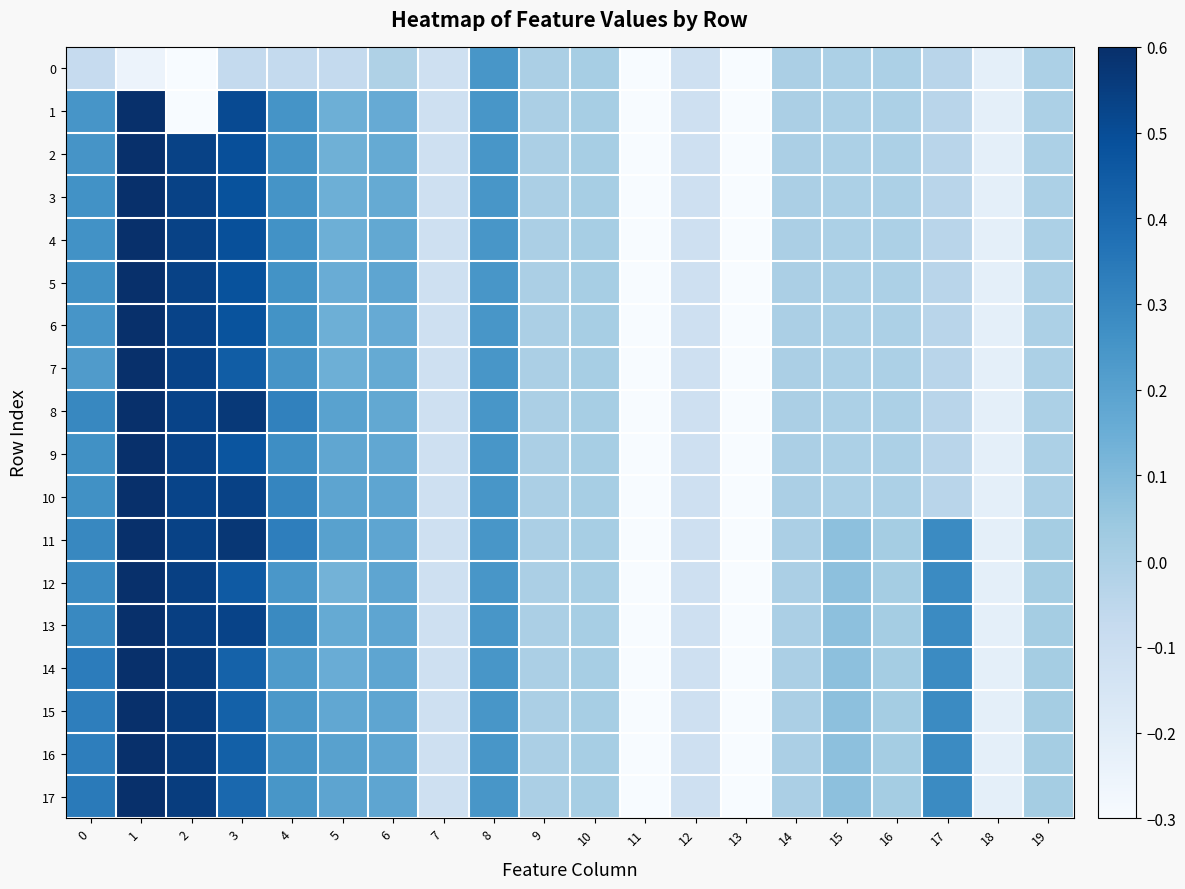

Which category has the highest value across all series?

1